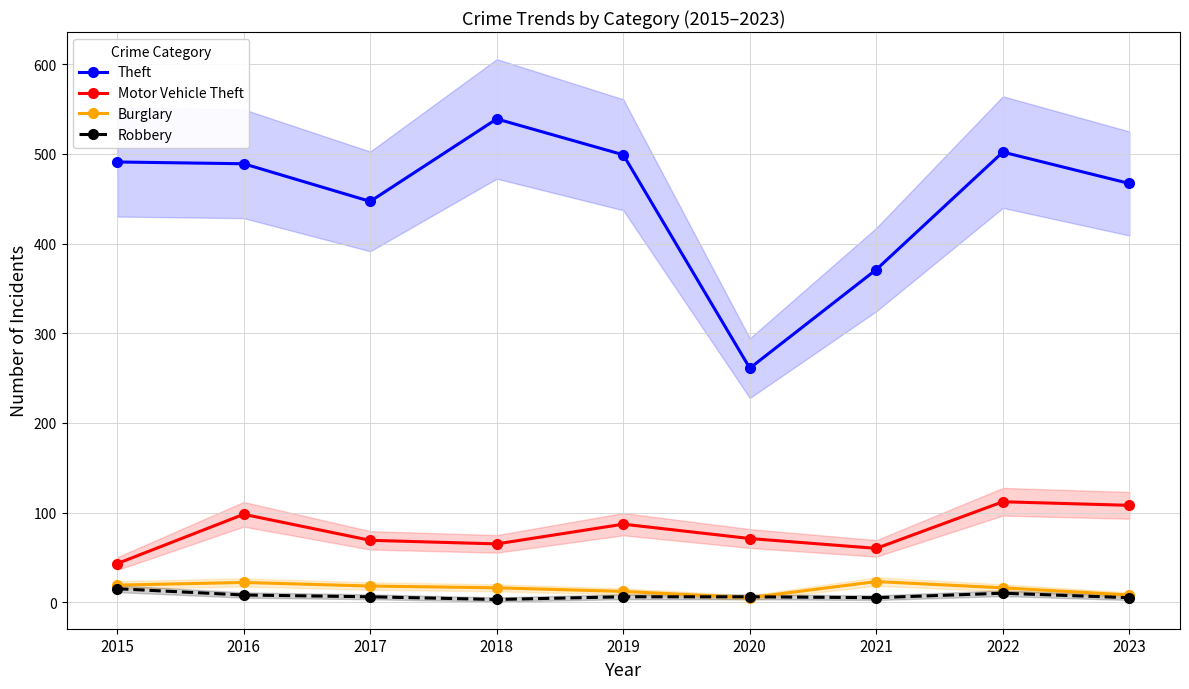

What is the total value across all series at 2015?

568